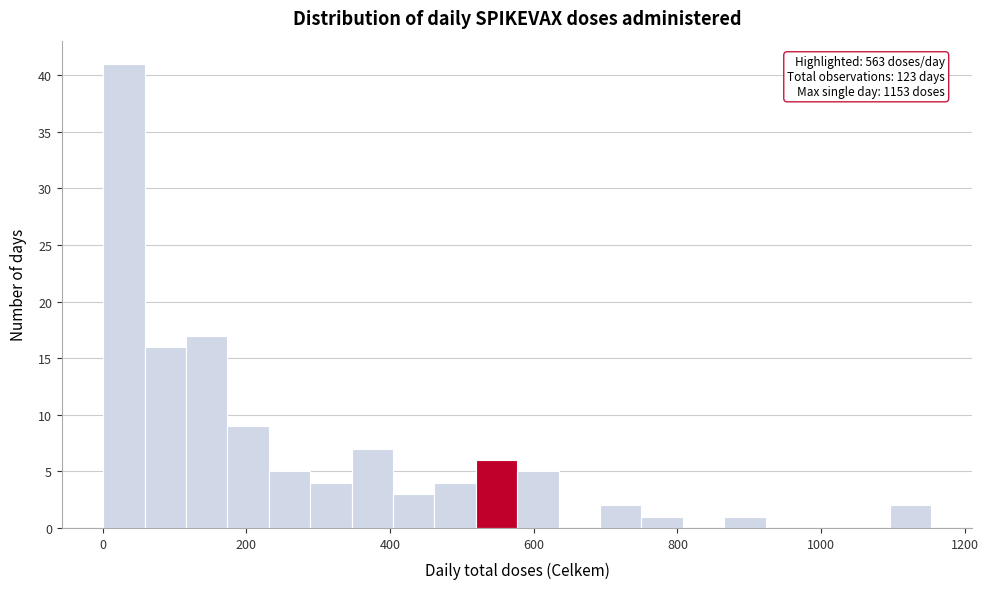

Around what value on the x-axis is the tallest bar? Give the approximate position of its centre, as read against the axis.

20